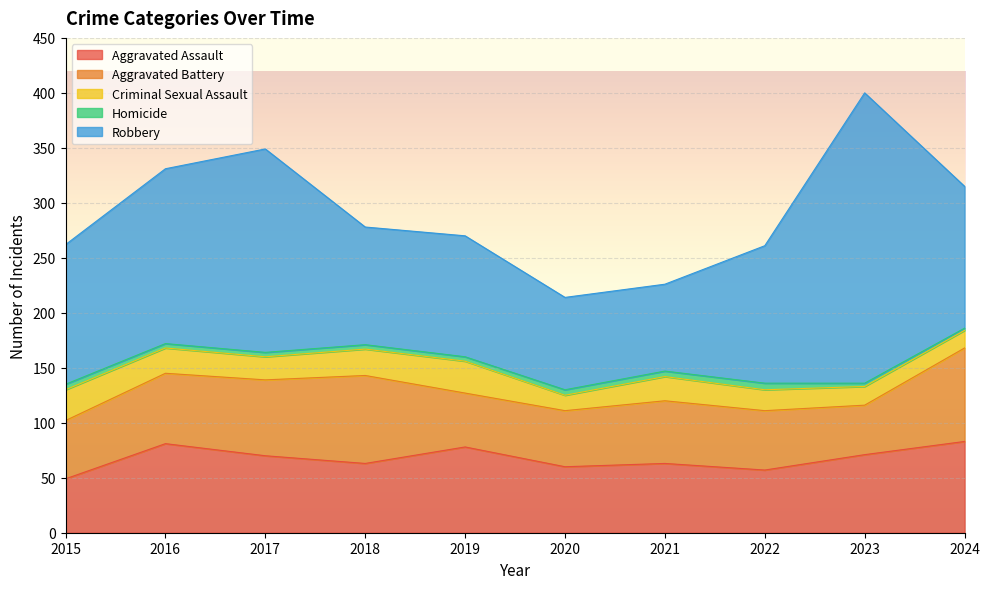

Which series has the largest range (max minus min)?

Robbery